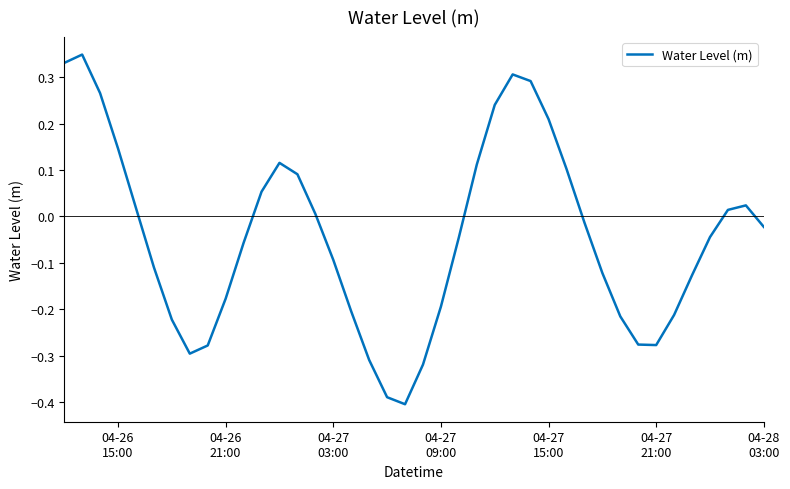

Is this an area chart (filled region under the line)?

No